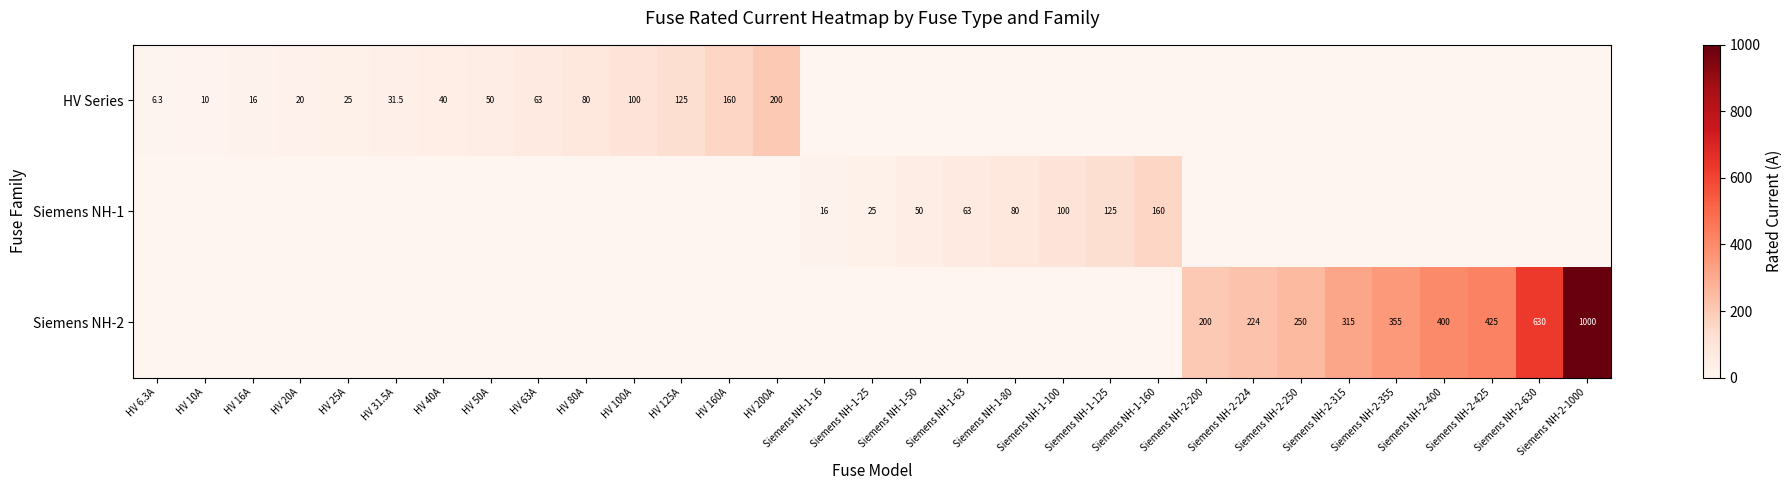

The HV Series series shows 247.5 at HV 160A. True or false?

False